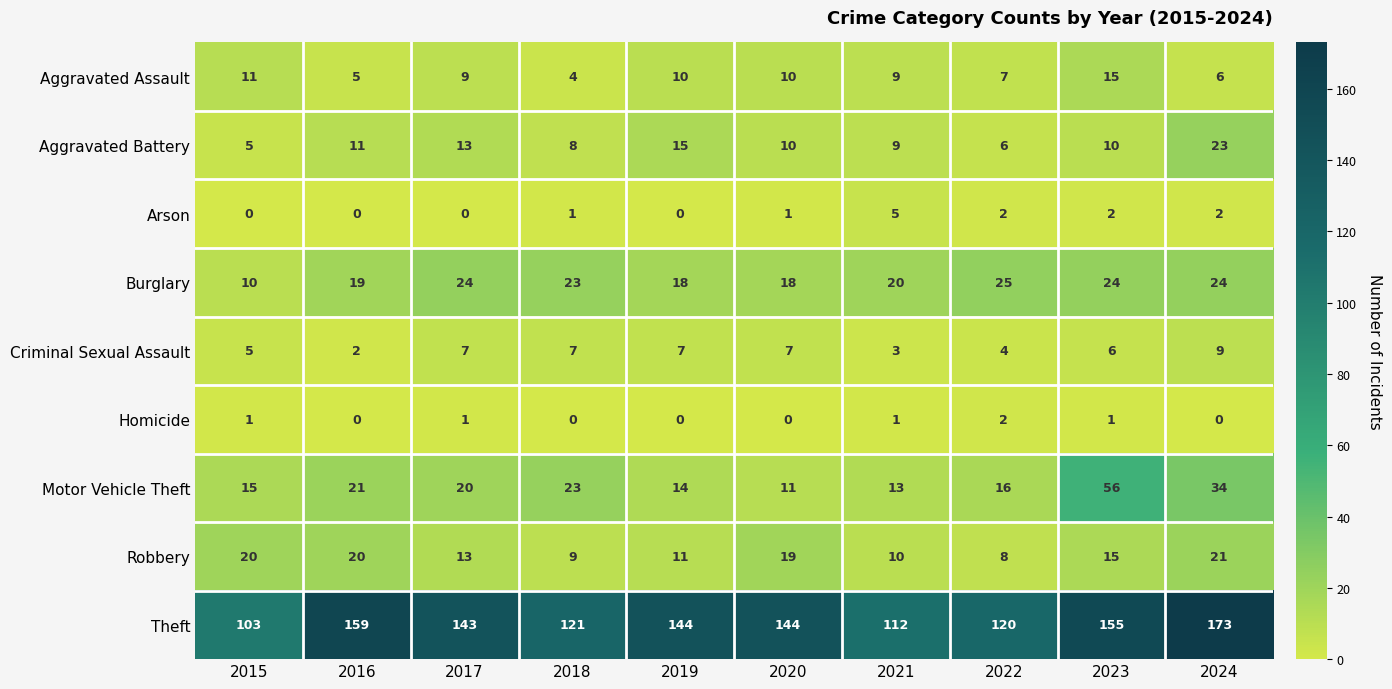

The value of Motor Vehicle Theft at 2015 is 5. True or false?

False